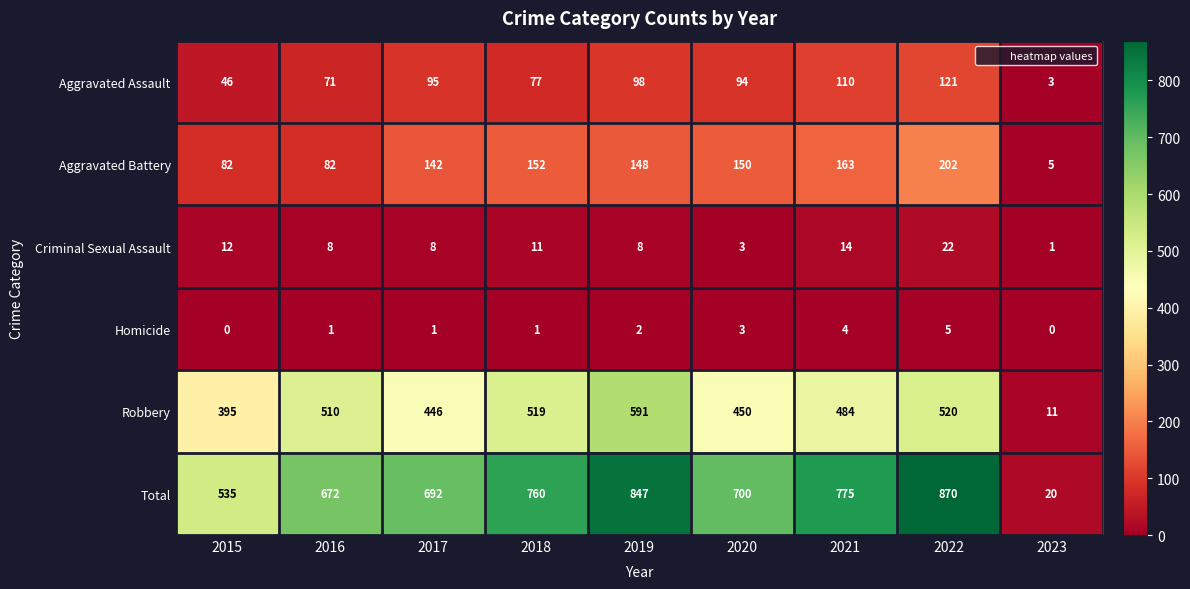

At 2019, list the series in order from largest to smallest.

Total, Robbery, Aggravated Battery, Aggravated Assault, Criminal Sexual Assault, Homicide